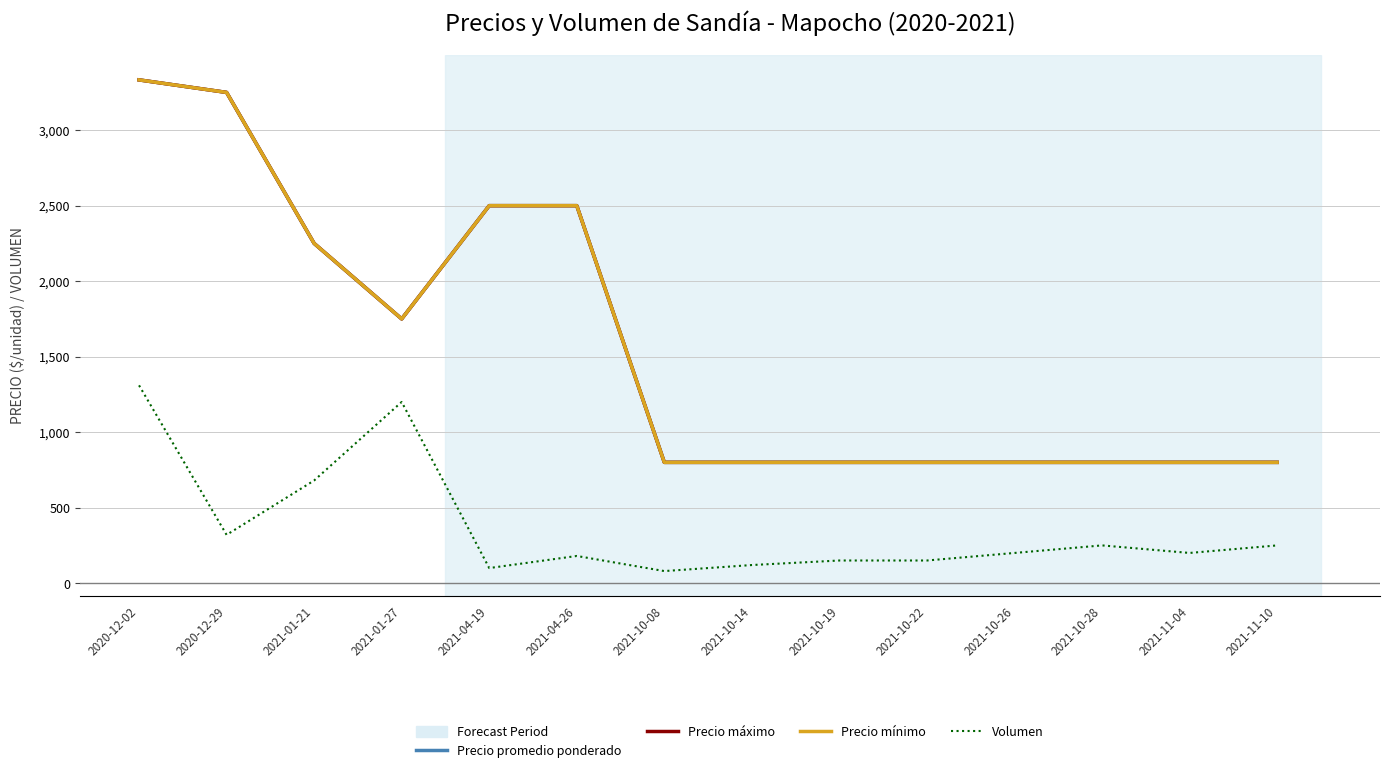

What is the difference between the maximum and second lowest values in the Precio mínimo series?

2533